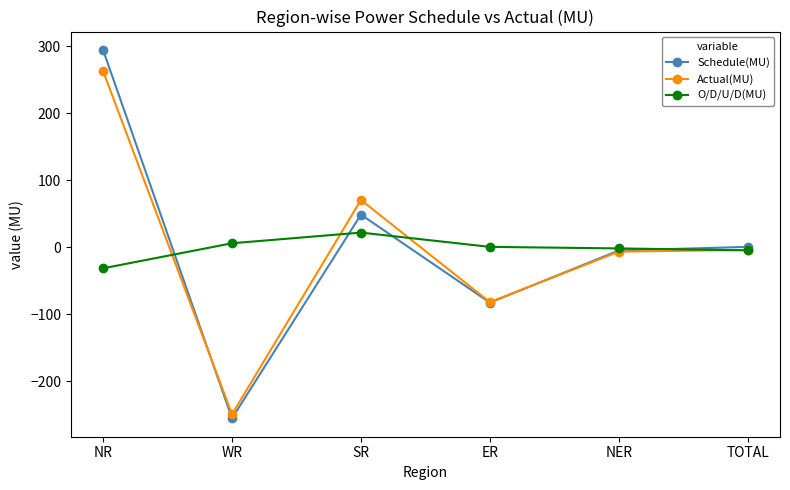

Which series changed the most between WR and SR?

Actual(MU)